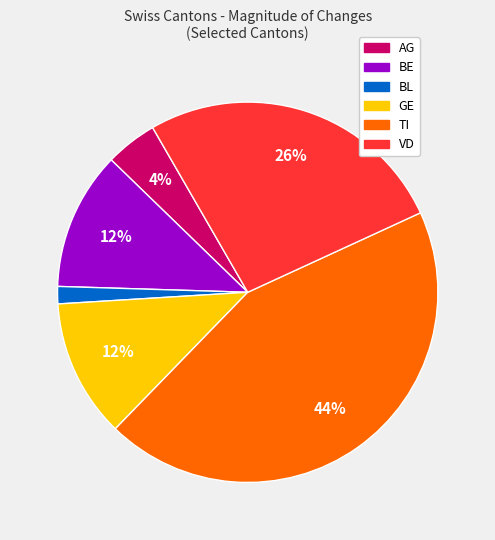

Combined, do BE and AG account for over 50%?

No